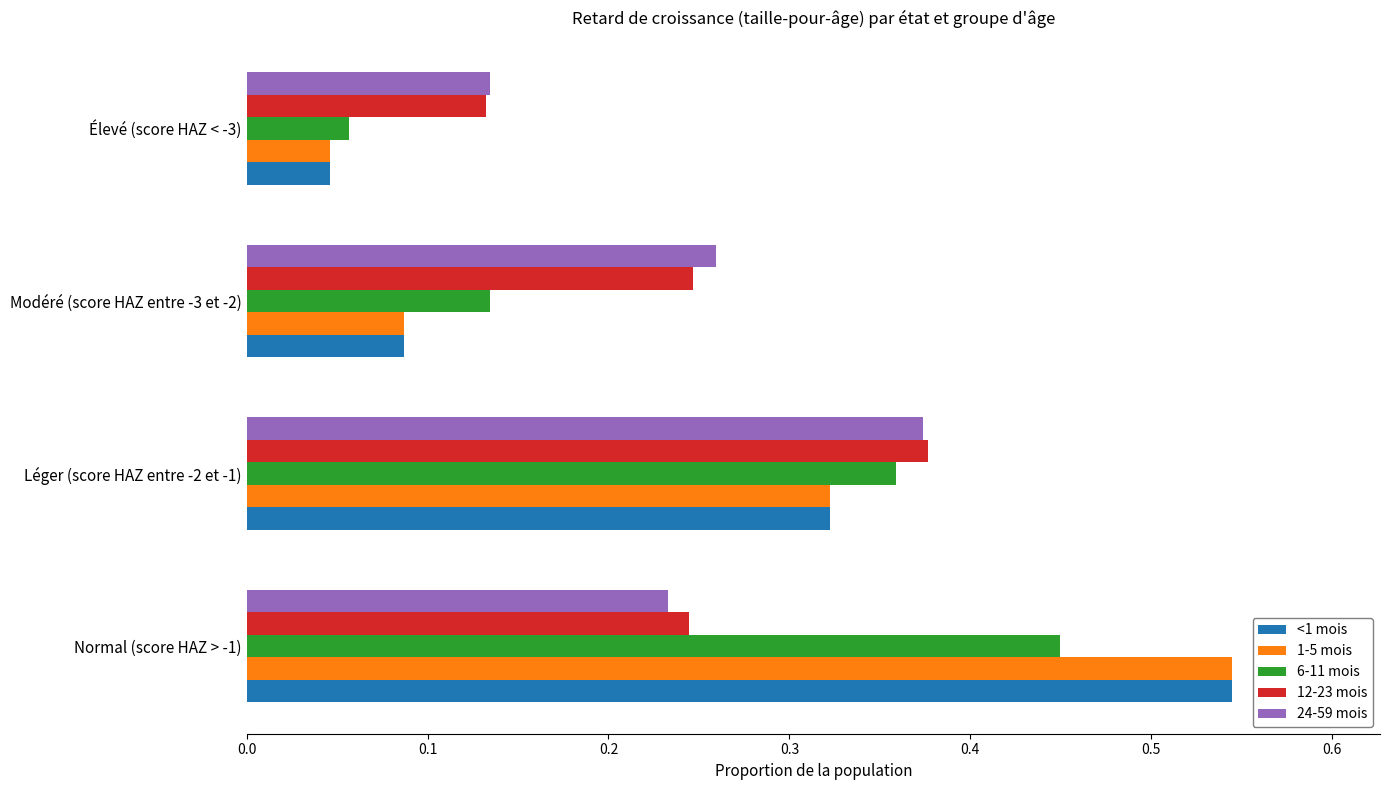

Which series changed the most between Léger (score HAZ entre -2 et -1) and Élevé (score HAZ < -3)?

6-11 mois